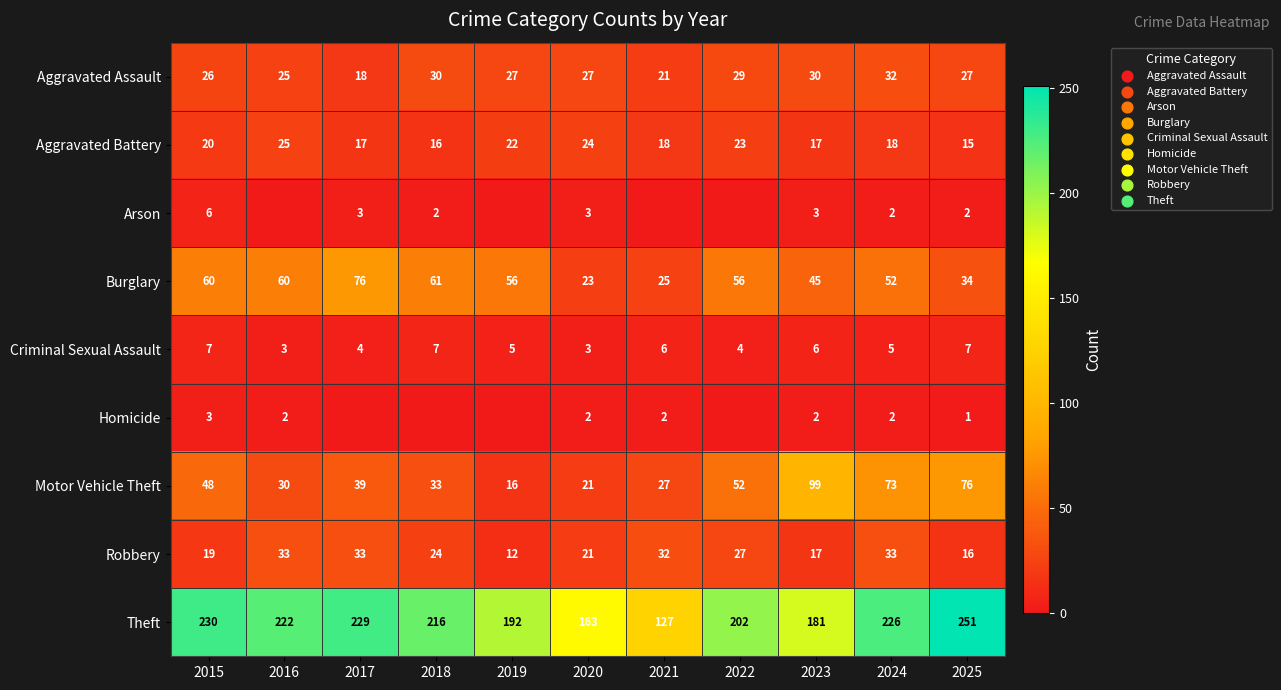

What is the spread (max minus min) of values at 2021?

127